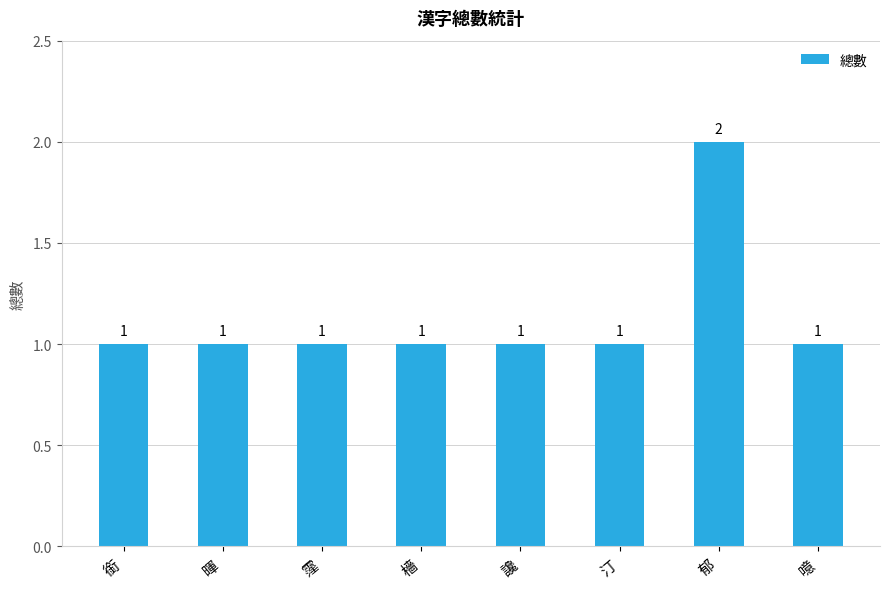

Which label corresponds to the largest value in the chart?

郁